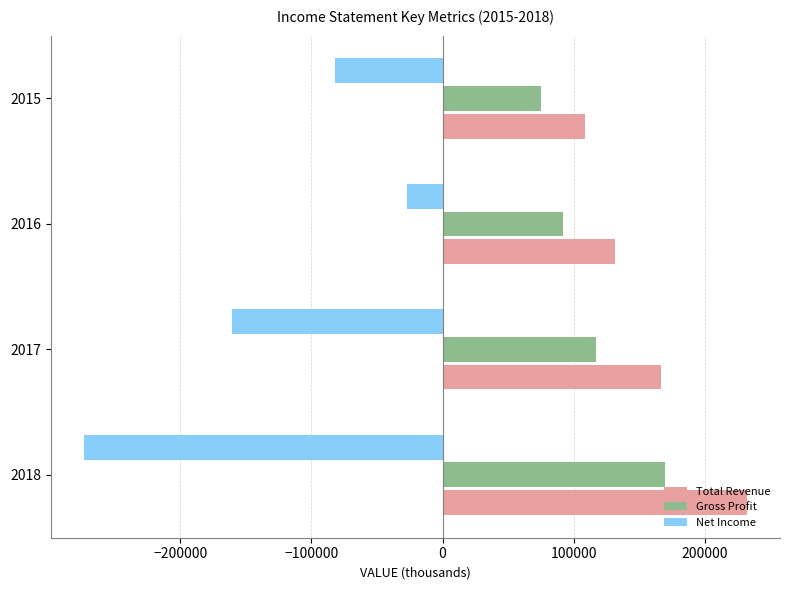

What value does the Total Revenue series have at 2016, to the nearest 50?

131800